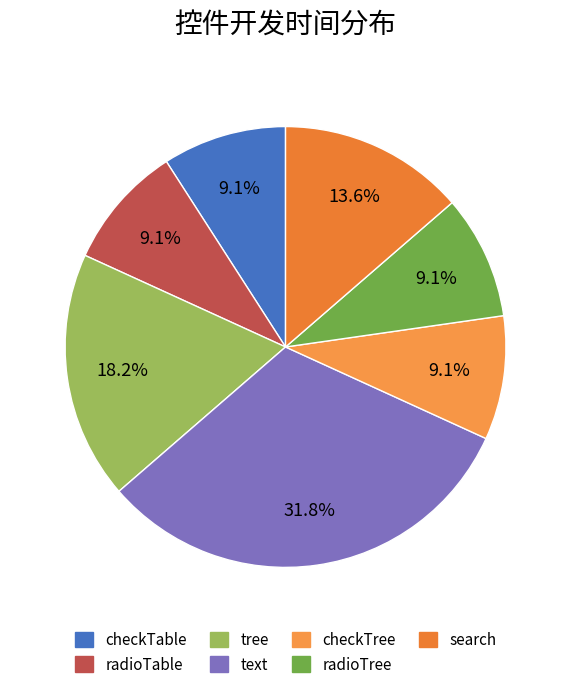

To the nearest percent, what percentage of the pie is search?

14%